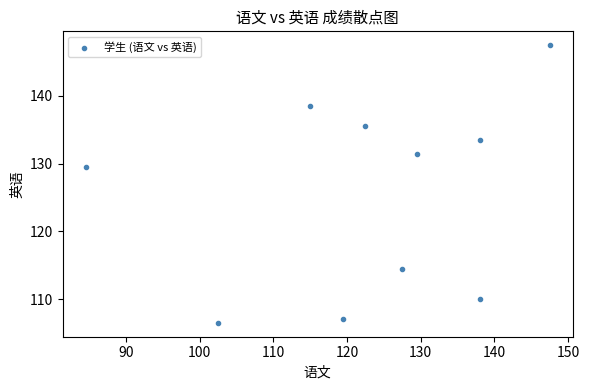

What Y value in the scatter plot is closest to 127?

129.5